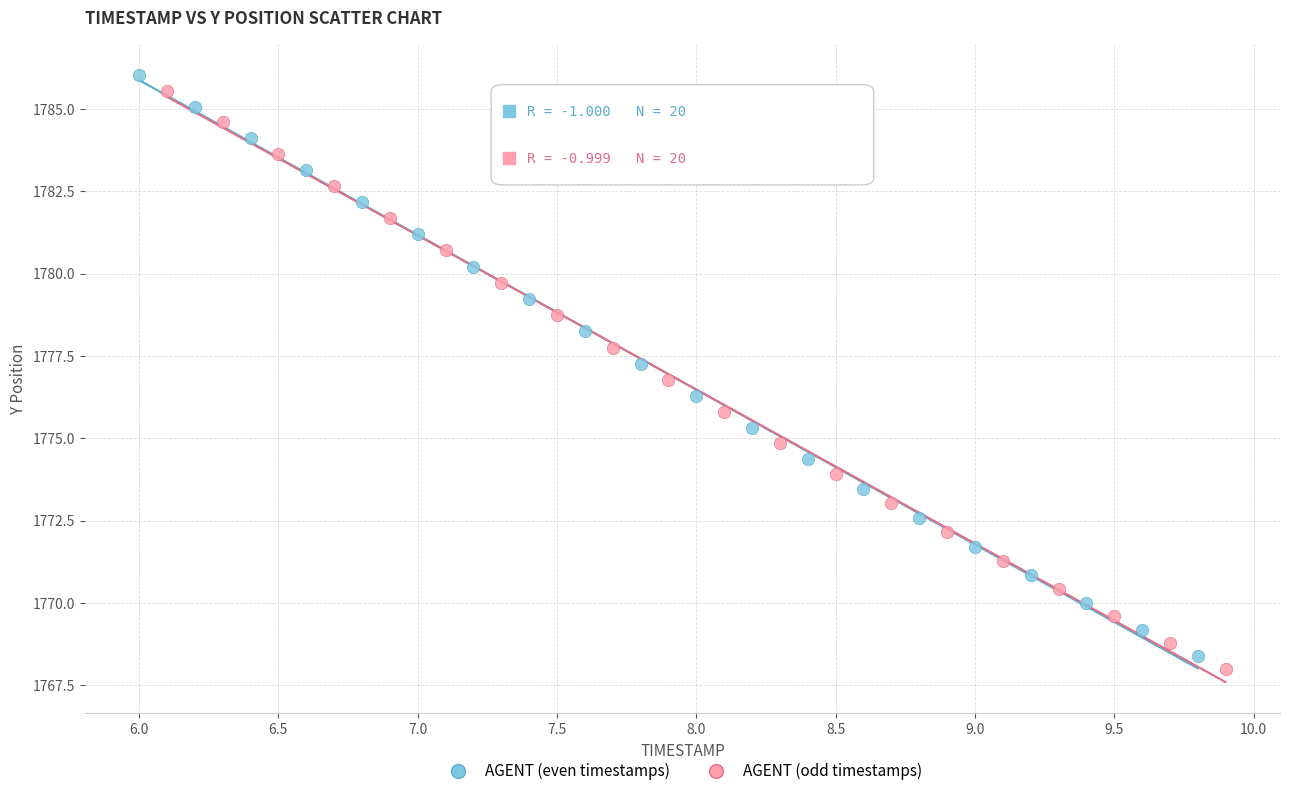

What are all the series names shown in the legend?

AGENT (even timestamps), AGENT (odd timestamps)